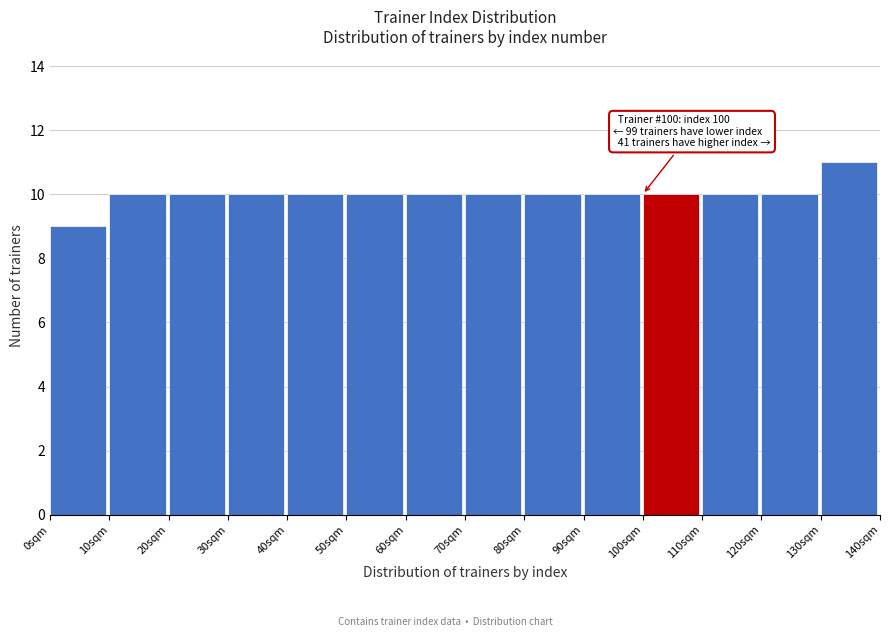

Which range on the x-axis has the tallest bar?

130 to 140